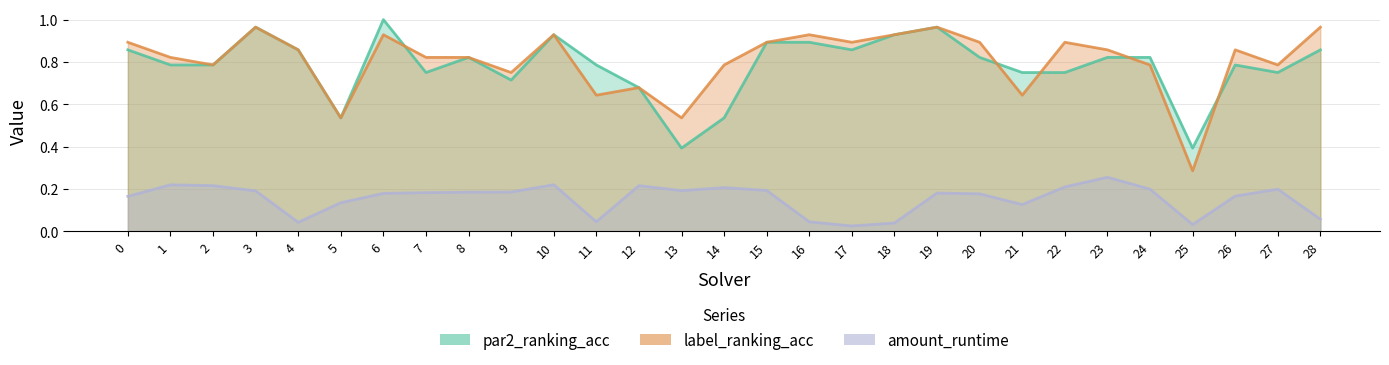

How many categories are shown in the chart?

29